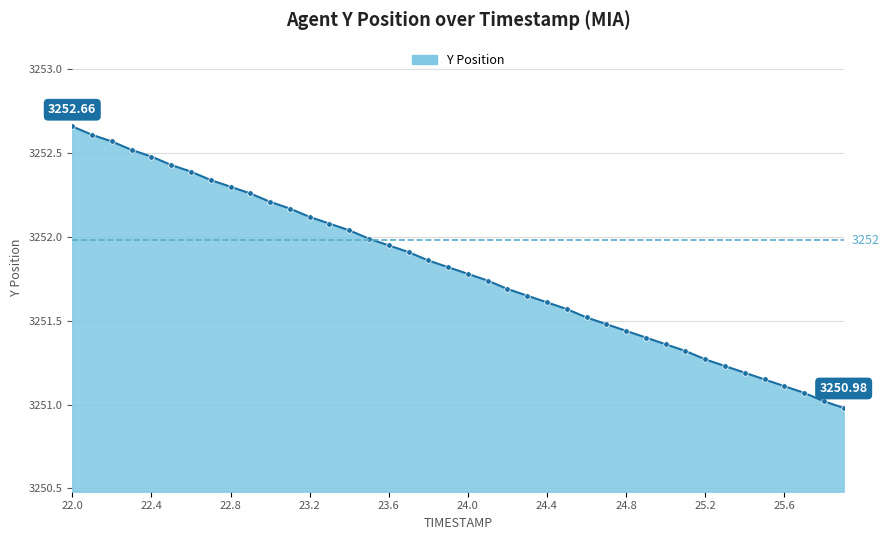

What is the sum of all values?

130072.3